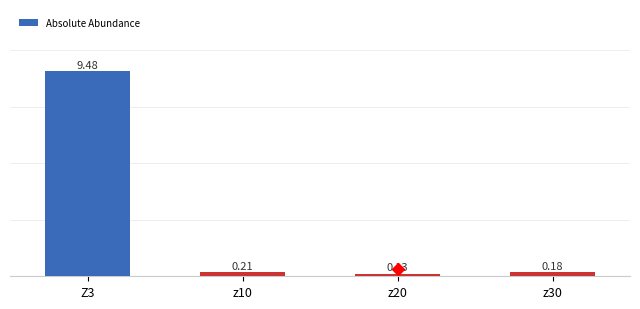

Which has a higher value, z10 or z30?

z10